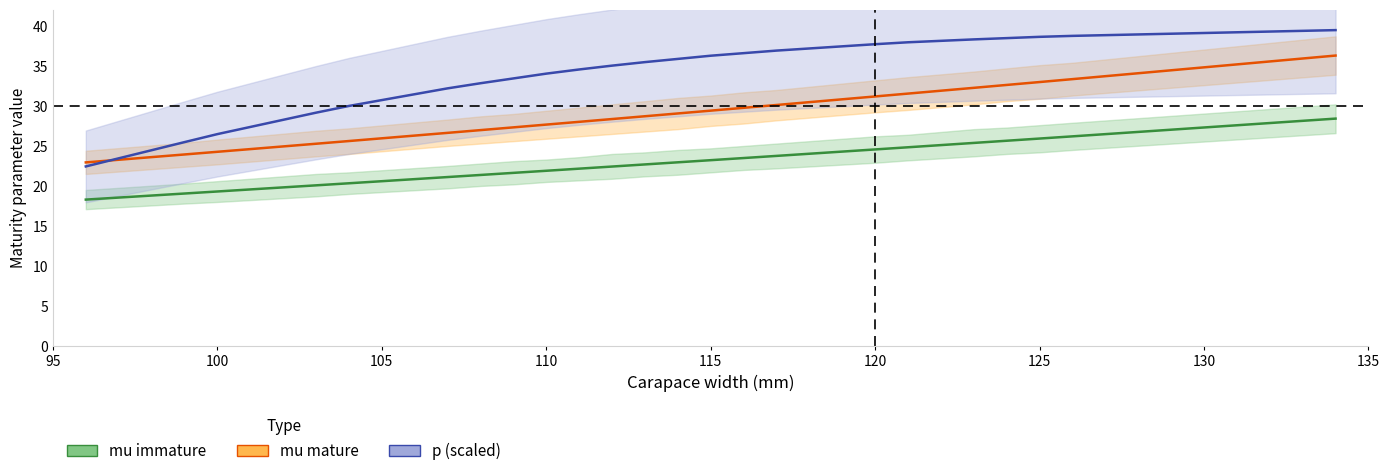

Between which two adjacent categories do p (×40) and mu mature first intersect?

95 and 100